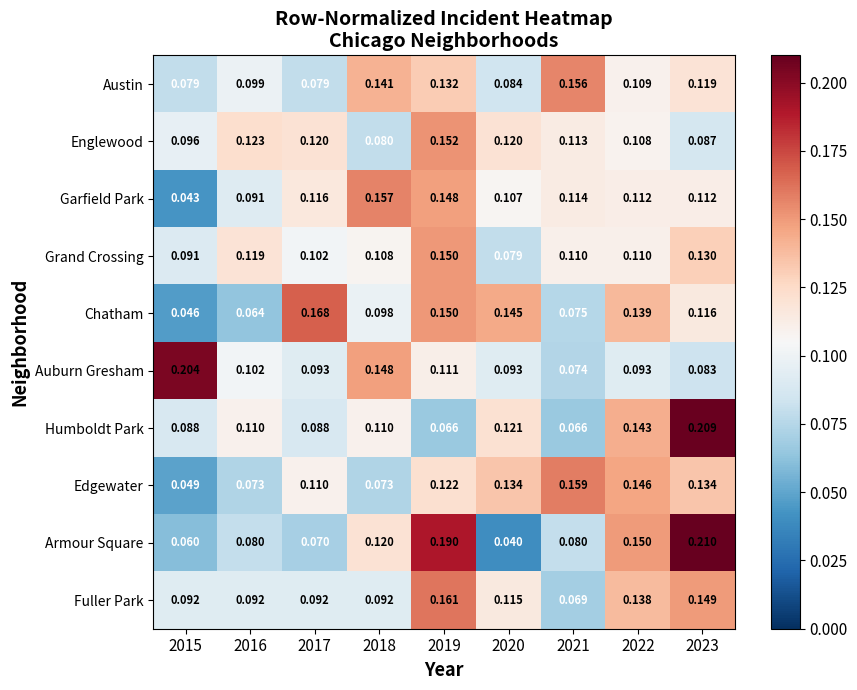

Which series has the largest range (max minus min)?

Armour Square